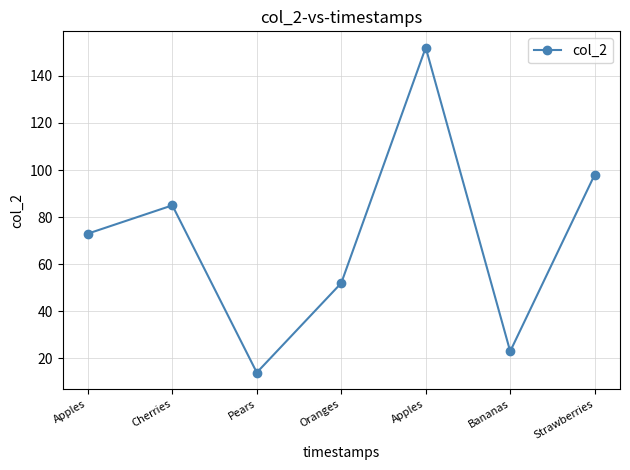

Rank the categories by value from lowest to highest.

Pears, Bananas, Oranges, Apples, Cherries, Strawberries, Apples